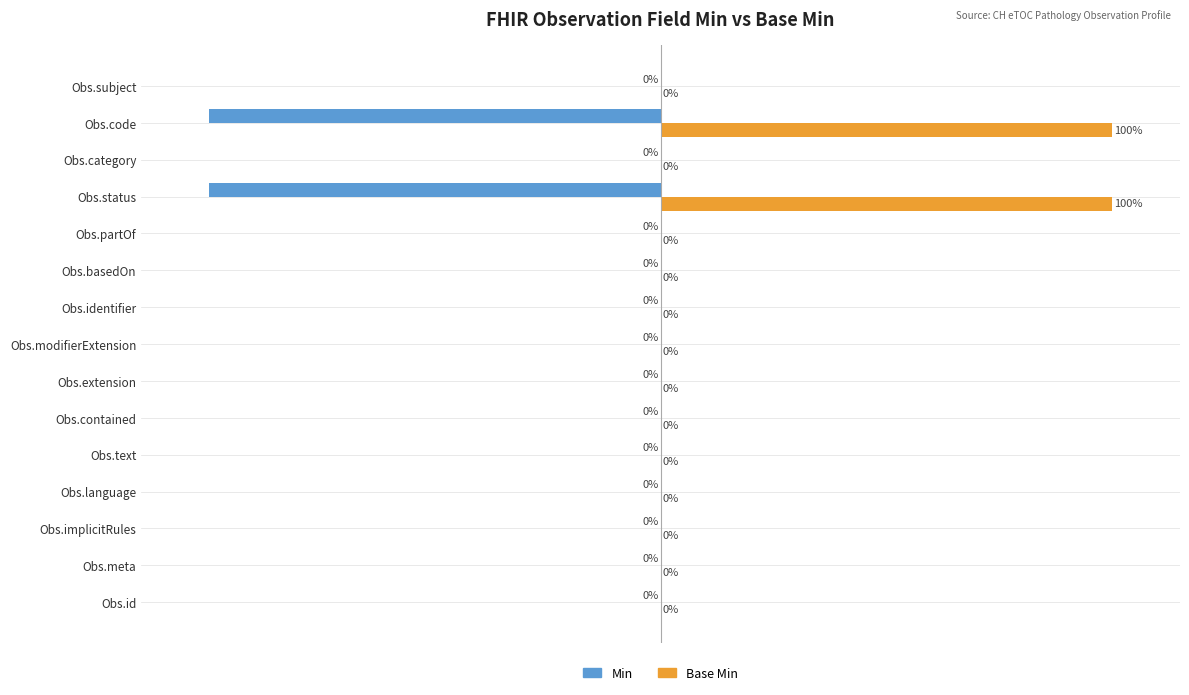

Which series has the largest total across all categories?

Base Min